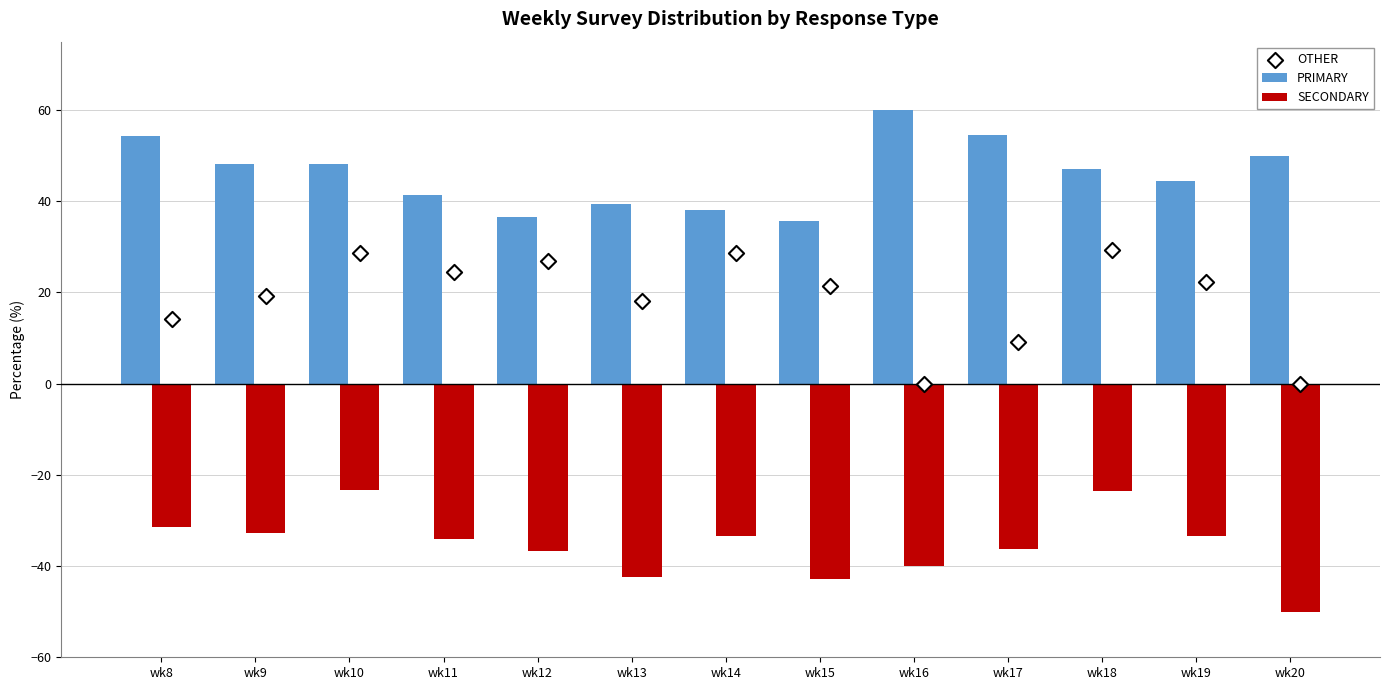

What are all the series names shown in the legend?

PRIMARY, SECONDARY, OTHER